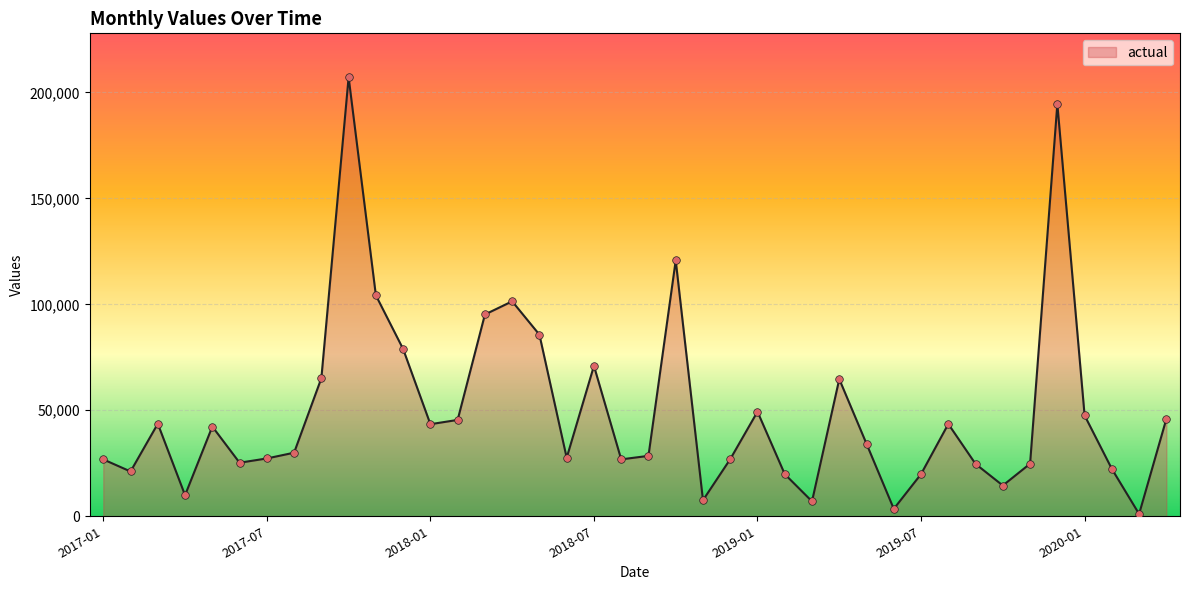

What is the greatest value displayed?

207122.8